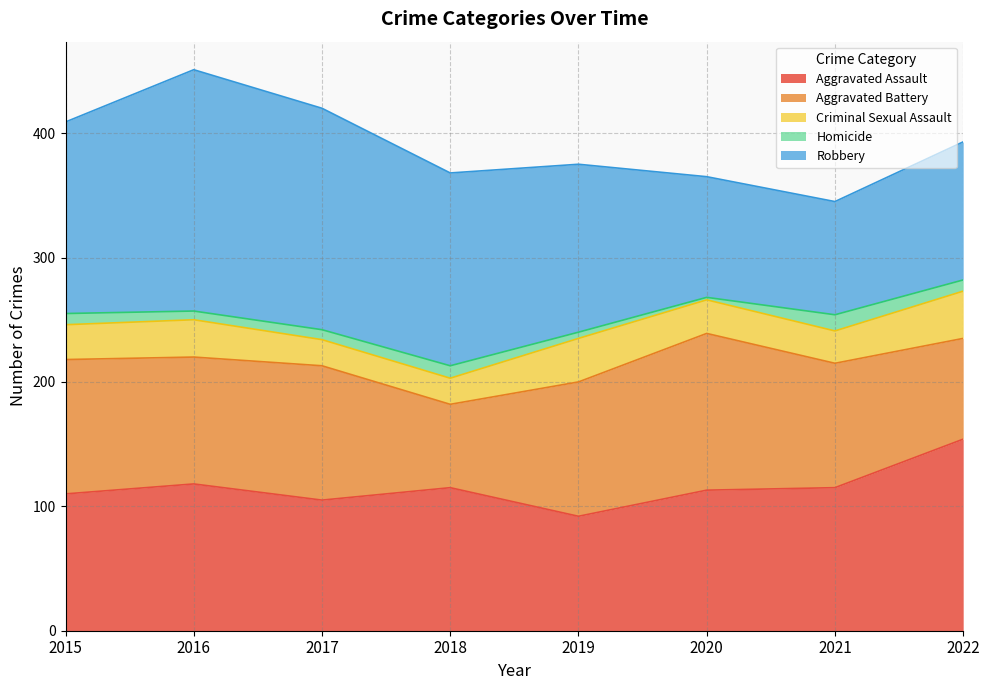

True or false: Homicide has a value of 15 at 2015.

False